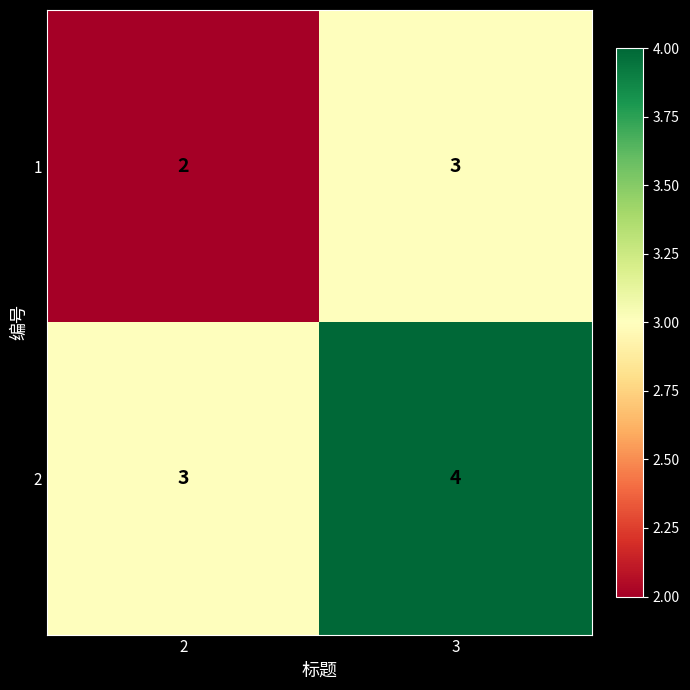

At which category is the sum across all series the highest?

3